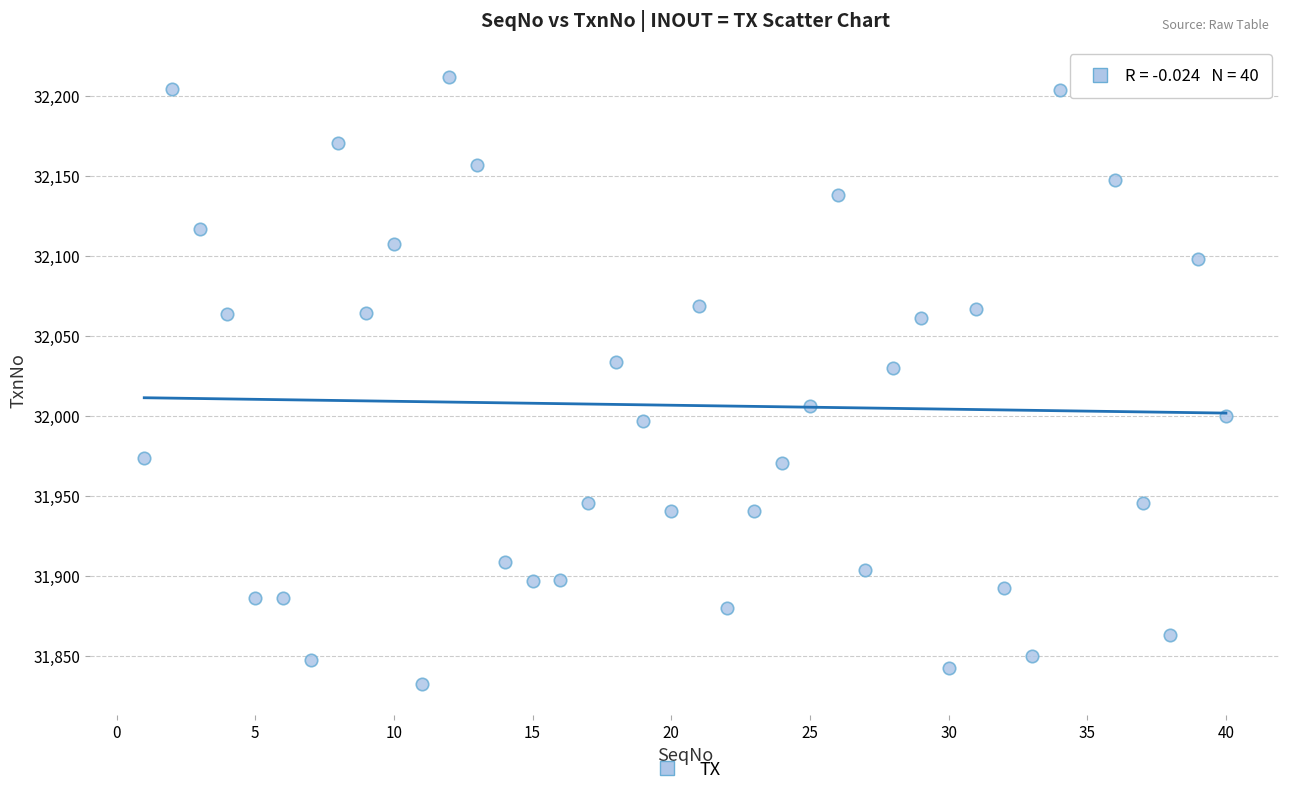

What Y value in the scatter plot is closest to 32022?

32029.7